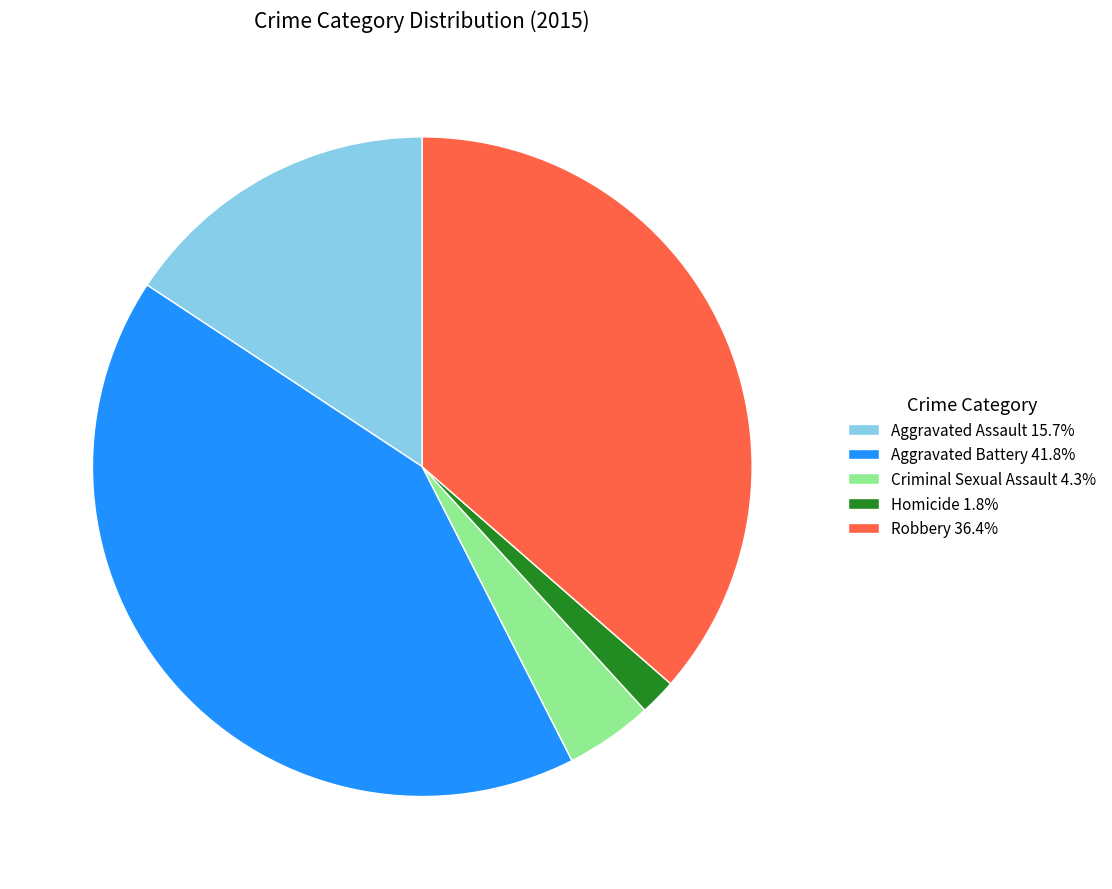

Approximately how many times larger is the value at Robbery 36.4% compared to Criminal Sexual Assault 4.3%?

8.5